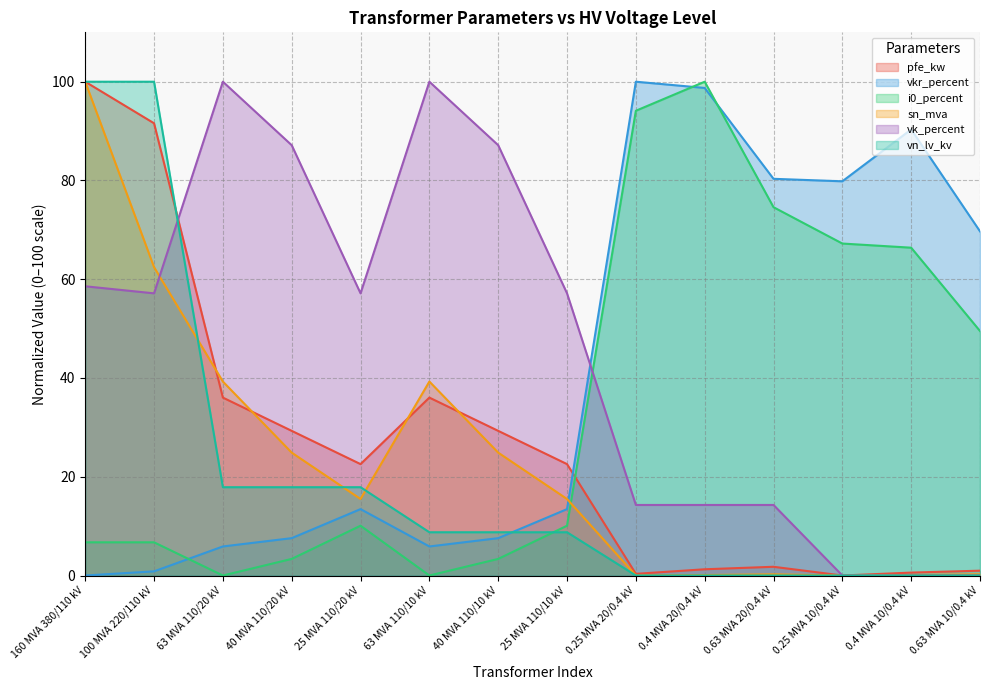

Reading right to left, extract all data points from this chart.

pfe_kw: 0.63 MVA 10/0.4 kV=1.0	0.4 MVA 10/0.4 kV=0.6	0.25 MVA 10/0.4 kV=0.0	0.63 MVA 20/0.4 kV=1.8	0.4 MVA 20/0.4 kV=1.3	0.25 MVA 20/0.4 kV=0.3	25 MVA 110/10 kV=22.6	40 MVA 110/10 kV=29.3	63 MVA 110/10 kV=36.0	25 MVA 110/20 kV=22.6	40 MVA 110/20 kV=29.3	63 MVA 110/20 kV=36.0	100 MVA 220/110 kV=91.6	160 MVA 380/110 kV=100.0
vkr_percent: 0.63 MVA 10/0.4 kV=69.7	0.4 MVA 10/0.4 kV=90.3	0.25 MVA 10/0.4 kV=79.8	0.63 MVA 20/0.4 kV=80.3	0.4 MVA 20/0.4 kV=98.7	0.25 MVA 20/0.4 kV=100.0	25 MVA 110/10 kV=13.4	40 MVA 110/10 kV=7.6	63 MVA 110/10 kV=5.9	25 MVA 110/20 kV=13.4	40 MVA 110/20 kV=7.6	63 MVA 110/20 kV=5.9	100 MVA 220/110 kV=0.8	160 MVA 380/110 kV=0.0
i0_percent: 0.63 MVA 10/0.4 kV=49.5	0.4 MVA 10/0.4 kV=66.4	0.25 MVA 10/0.4 kV=67.2	0.63 MVA 20/0.4 kV=74.6	0.4 MVA 20/0.4 kV=100.0	0.25 MVA 20/0.4 kV=94.1	25 MVA 110/10 kV=10.1	40 MVA 110/10 kV=3.4	63 MVA 110/10 kV=0.0	25 MVA 110/20 kV=10.1	40 MVA 110/20 kV=3.4	63 MVA 110/20 kV=0.0	100 MVA 220/110 kV=6.7	160 MVA 380/110 kV=6.7
sn_mva: 0.63 MVA 10/0.4 kV=0.2	0.4 MVA 10/0.4 kV=0.1	0.25 MVA 10/0.4 kV=0.0	0.63 MVA 20/0.4 kV=0.2	0.4 MVA 20/0.4 kV=0.1	0.25 MVA 20/0.4 kV=0.0	25 MVA 110/10 kV=15.5	40 MVA 110/10 kV=24.9	63 MVA 110/10 kV=39.3	25 MVA 110/20 kV=15.5	40 MVA 110/20 kV=24.9	63 MVA 110/20 kV=39.3	100 MVA 220/110 kV=62.4	160 MVA 380/110 kV=100.0
vk_percent: 0.63 MVA 10/0.4 kV=0.0	0.4 MVA 10/0.4 kV=0.0	0.25 MVA 10/0.4 kV=0.0	0.63 MVA 20/0.4 kV=14.3	0.4 MVA 20/0.4 kV=14.3	0.25 MVA 20/0.4 kV=14.3	25 MVA 110/10 kV=57.1	40 MVA 110/10 kV=87.1	63 MVA 110/10 kV=100.0	25 MVA 110/20 kV=57.1	40 MVA 110/20 kV=87.1	63 MVA 110/20 kV=100.0	100 MVA 220/110 kV=57.1	160 MVA 380/110 kV=58.6
vn_lv_kv: 0.63 MVA 10/0.4 kV=0.0	0.4 MVA 10/0.4 kV=0.0	0.25 MVA 10/0.4 kV=0.0	0.63 MVA 20/0.4 kV=0.0	0.4 MVA 20/0.4 kV=0.0	0.25 MVA 20/0.4 kV=0.0	25 MVA 110/10 kV=8.8	40 MVA 110/10 kV=8.8	63 MVA 110/10 kV=8.8	25 MVA 110/20 kV=17.9	40 MVA 110/20 kV=17.9	63 MVA 110/20 kV=17.9	100 MVA 220/110 kV=100.0	160 MVA 380/110 kV=100.0